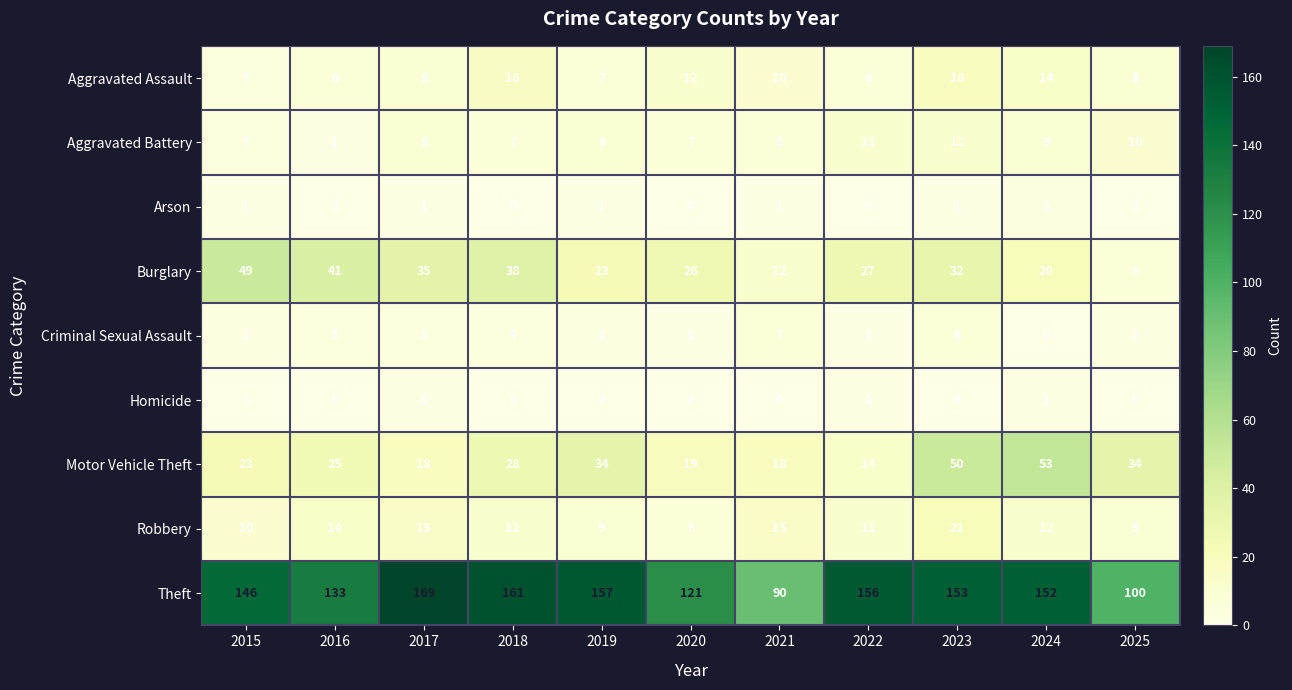

At which label does Theft reach its minimum?

2021